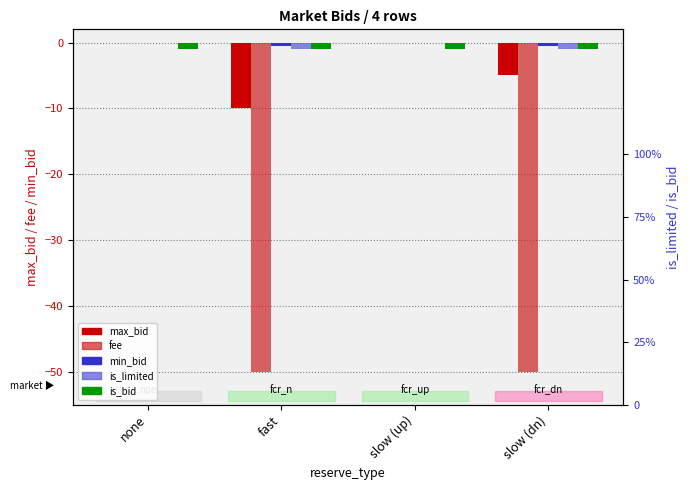

At slow (dn), list the series in order from smallest to largest.

fee, max_bid, is_limited, is_bid, min_bid